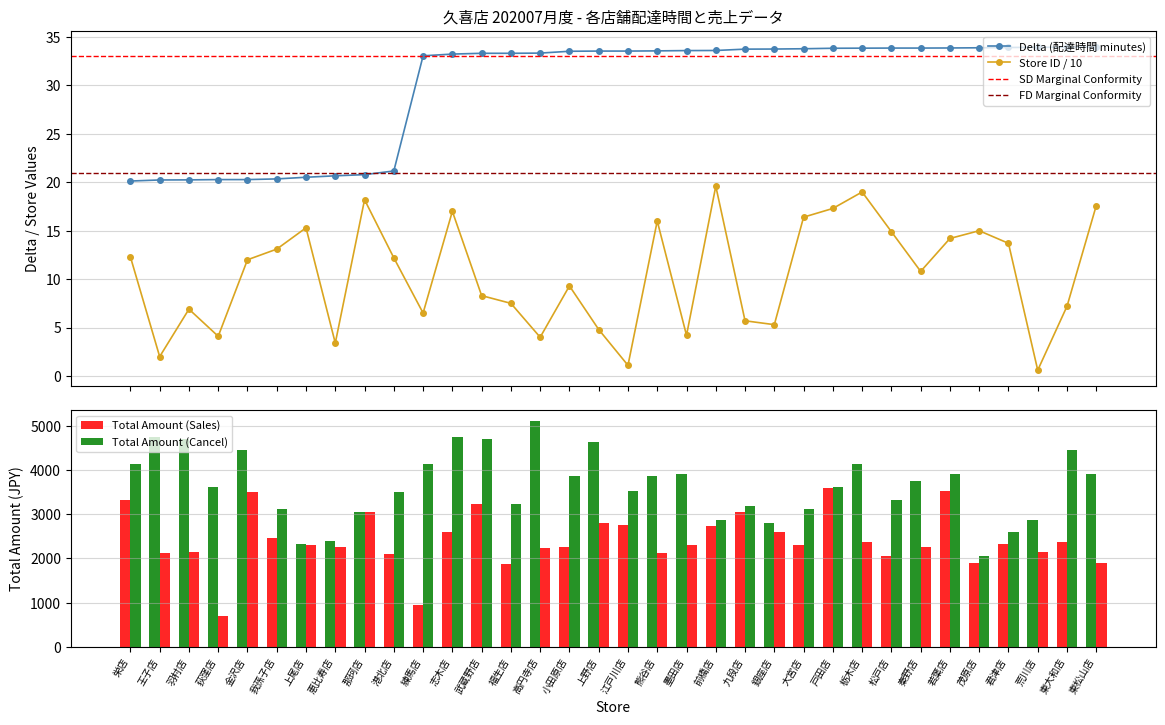

What is the smallest value displayed?

0.6